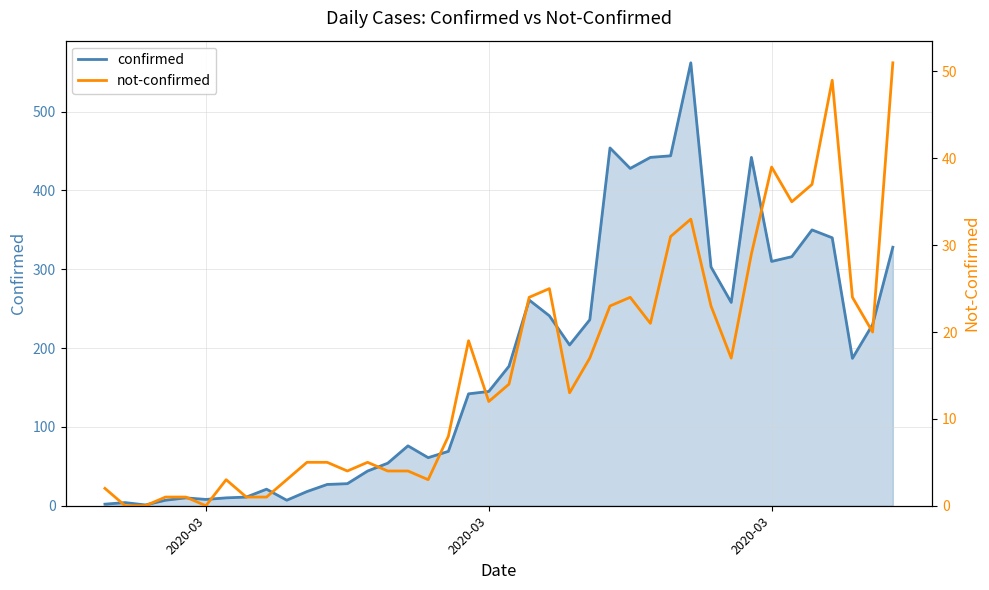

At which label does confirmed reach its minimum?

2020-03